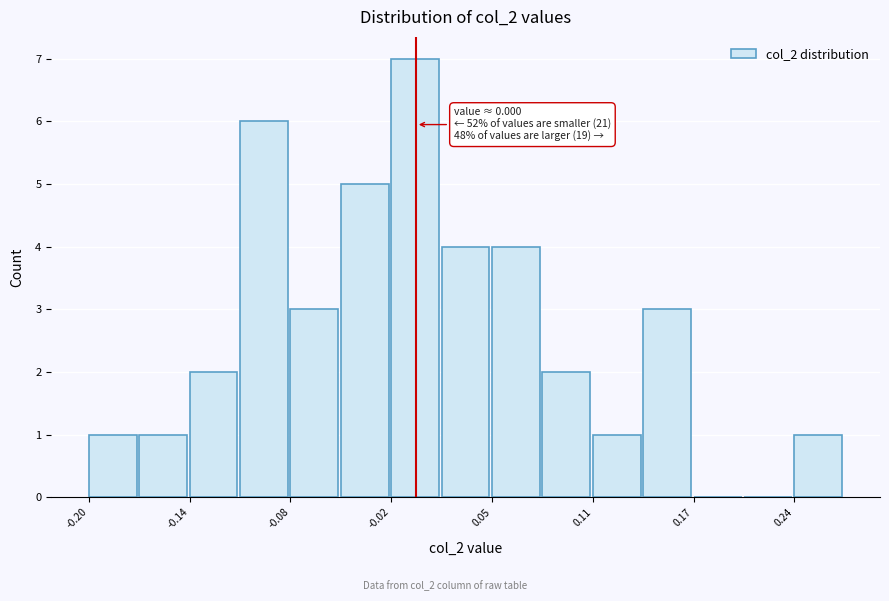

Around what value on the x-axis is the tallest bar? Give the approximate position of its centre, as read against the axis.

0.00